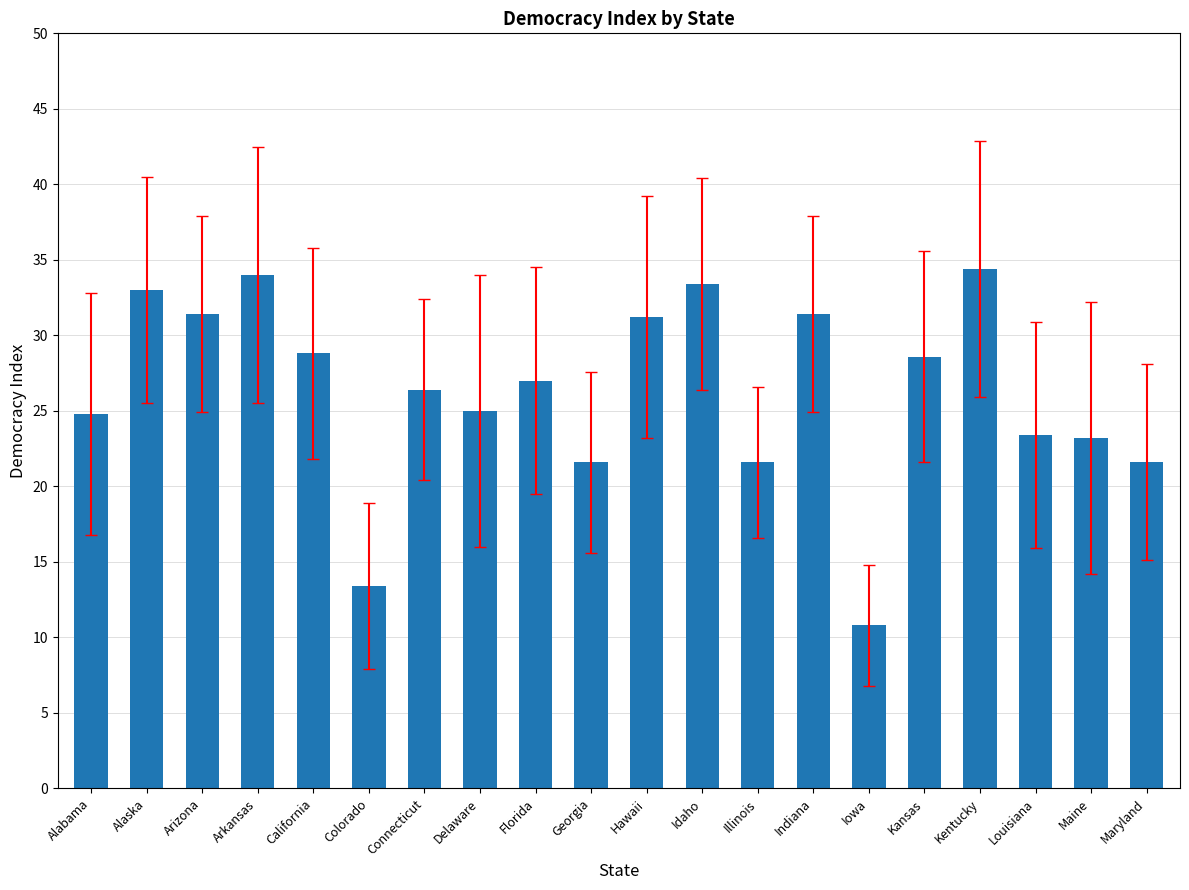

Where does the data first go above 27?

Alaska